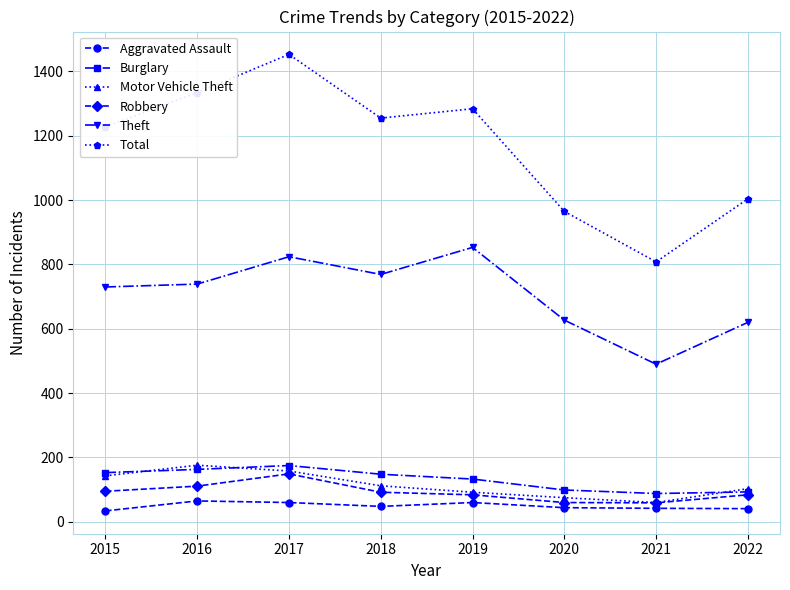

How many data points in Motor Vehicle Theft are less than 112?

4